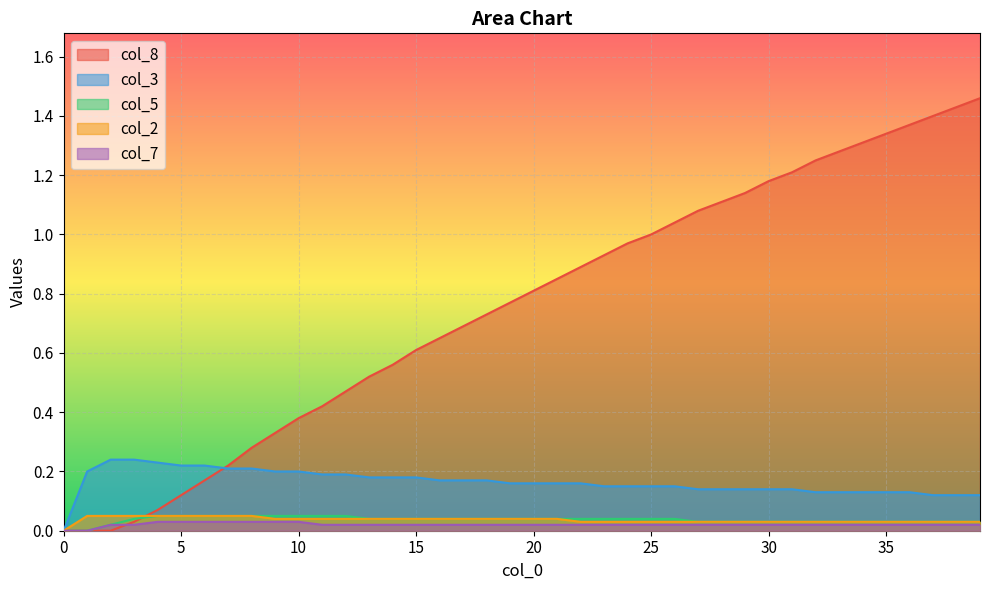

Reading right to left, extract all data points from this chart.

col_8: 39=1.5	38=1.4	37=1.4	36=1.4	35=1.3	34=1.3	33=1.3	32=1.2	31=1.2	30=1.2	29=1.1	28=1.1	27=1.1	26=1.0	25=1.0	24=1.0	23=0.9	22=0.9	21=0.8	20=0.8	19=0.8	18=0.7	17=0.7	16=0.7	15=0.6	14=0.6	13=0.5	12=0.5	11=0.4	10=0.4	9=0.3	8=0.3	7=0.2	6=0.2	5=0.1	4=0.1	3=0.0	2=0.0	1=0.0	0=0.0
col_3: 39=0.1	38=0.1	37=0.1	36=0.1	35=0.1	34=0.1	33=0.1	32=0.1	31=0.1	30=0.1	29=0.1	28=0.1	27=0.1	26=0.1	25=0.1	24=0.1	23=0.1	22=0.2	21=0.2	20=0.2	19=0.2	18=0.2	17=0.2	16=0.2	15=0.2	14=0.2	13=0.2	12=0.2	11=0.2	10=0.2	9=0.2	8=0.2	7=0.2	6=0.2	5=0.2	4=0.2	3=0.2	2=0.2	1=0.2	0=0.0
col_5: 39=0.0	38=0.0	37=0.0	36=0.0	35=0.0	34=0.0	33=0.0	32=0.0	31=0.0	30=0.0	29=0.0	28=0.0	27=0.0	26=0.0	25=0.0	24=0.0	23=0.0	22=0.0	21=0.0	20=0.0	19=0.0	18=0.0	17=0.0	16=0.0	15=0.0	14=0.0	13=0.0	12=0.1	11=0.1	10=0.1	9=0.1	8=0.1	7=0.1	6=0.1	5=0.1	4=0.1	3=0.0	2=0.0	1=0.0	0=0.0
col_2: 39=0.0	38=0.0	37=0.0	36=0.0	35=0.0	34=0.0	33=0.0	32=0.0	31=0.0	30=0.0	29=0.0	28=0.0	27=0.0	26=0.0	25=0.0	24=0.0	23=0.0	22=0.0	21=0.0	20=0.0	19=0.0	18=0.0	17=0.0	16=0.0	15=0.0	14=0.0	13=0.0	12=0.0	11=0.0	10=0.0	9=0.0	8=0.1	7=0.1	6=0.1	5=0.1	4=0.1	3=0.1	2=0.1	1=0.1	0=0.0
col_7: 39=0.0	38=0.0	37=0.0	36=0.0	35=0.0	34=0.0	33=0.0	32=0.0	31=0.0	30=0.0	29=0.0	28=0.0	27=0.0	26=0.0	25=0.0	24=0.0	23=0.0	22=0.0	21=0.0	20=0.0	19=0.0	18=0.0	17=0.0	16=0.0	15=0.0	14=0.0	13=0.0	12=0.0	11=0.0	10=0.0	9=0.0	8=0.0	7=0.0	6=0.0	5=0.0	4=0.0	3=0.0	2=0.0	1=0.0	0=0.0